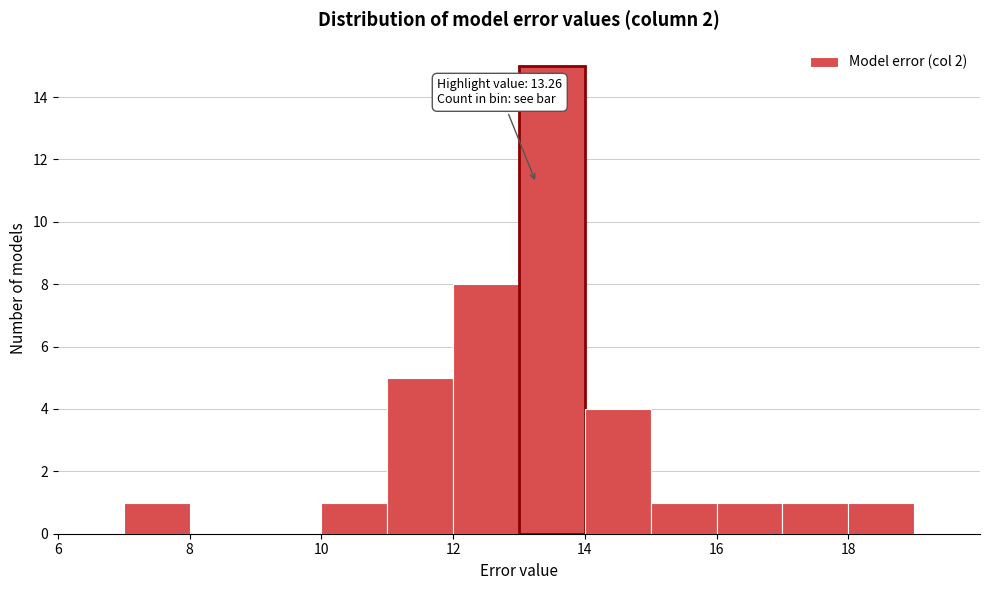

Over which range of the x-axis is the bar tallest?

13 to 14